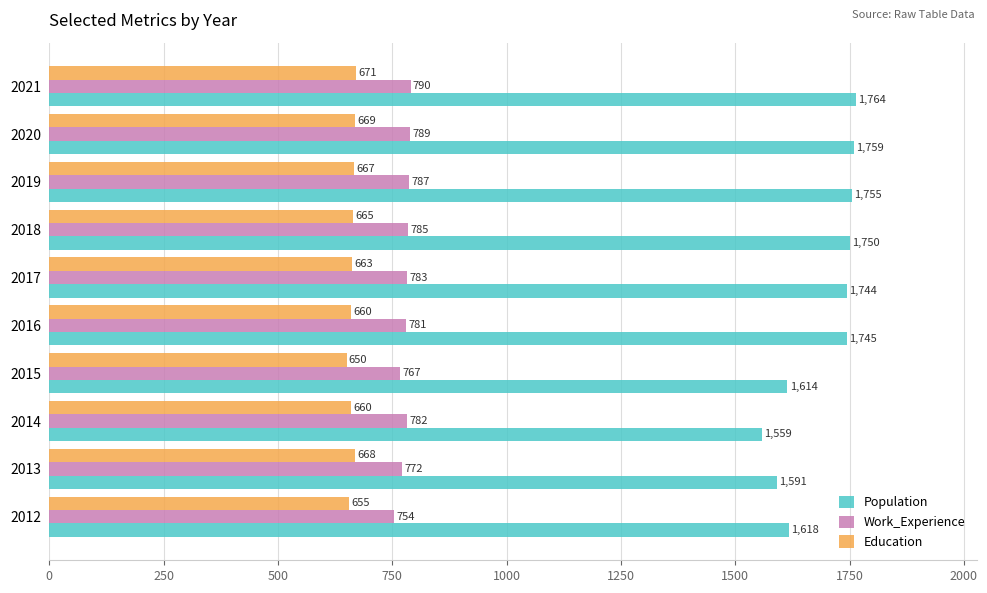

Rank the series by their maximum value, from highest to lowest.

Population, Work_Experience, Education